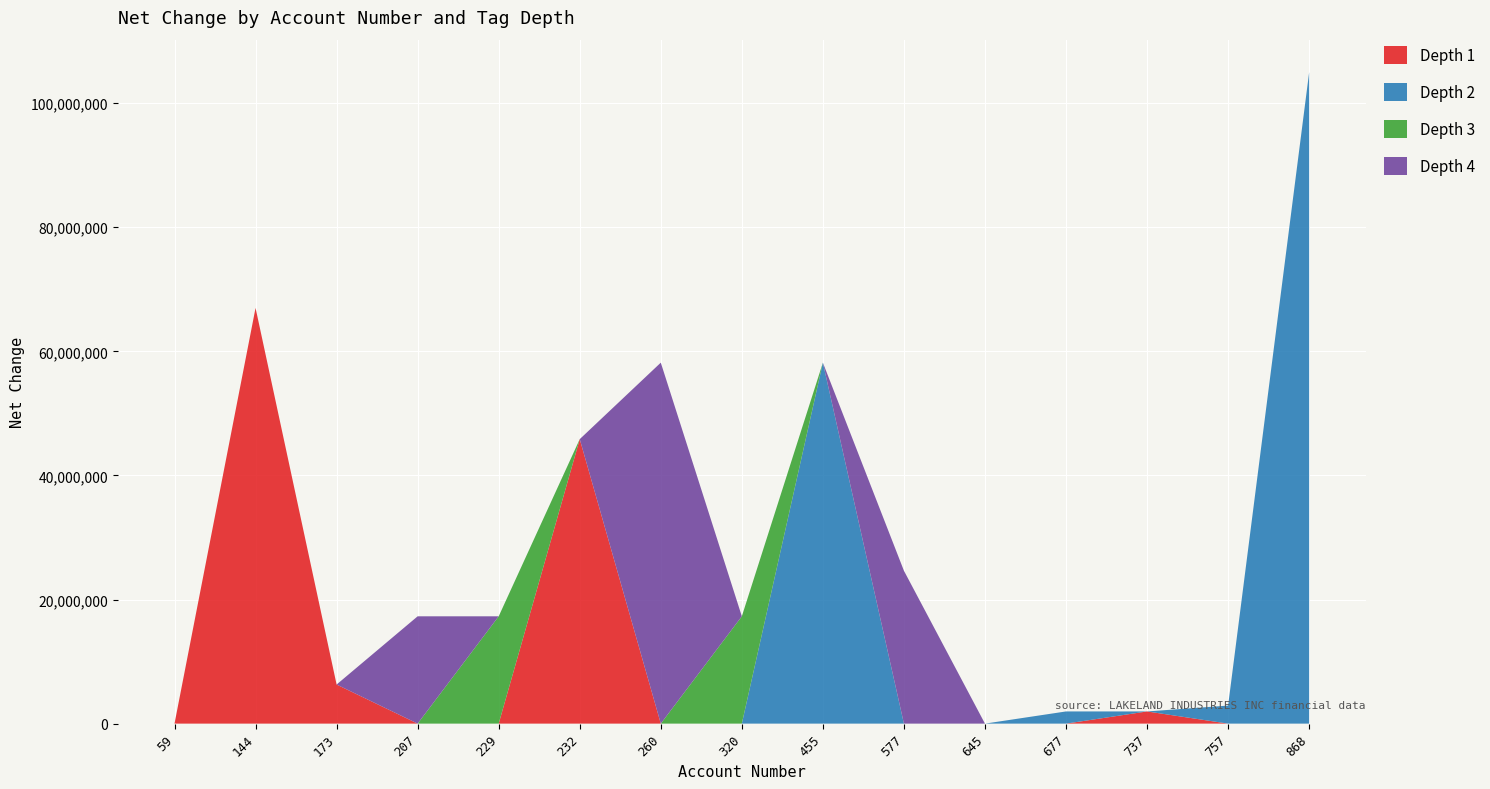

At which category is the sum across all series the highest?

868